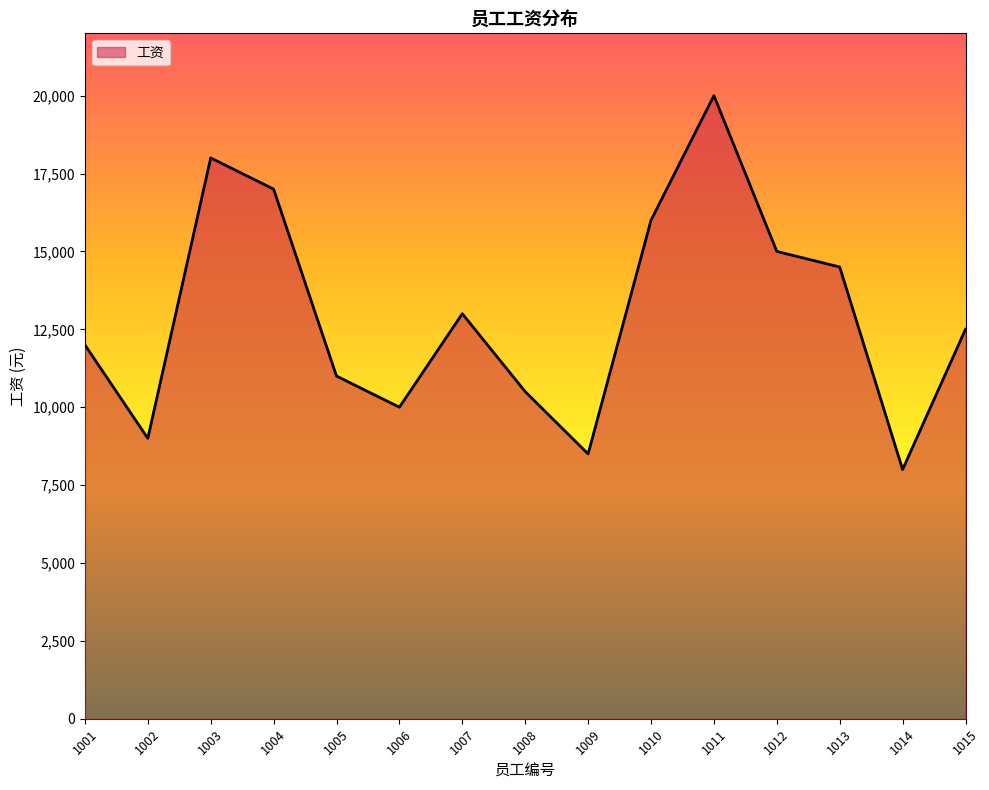

How many distinct data groups are displayed?

1